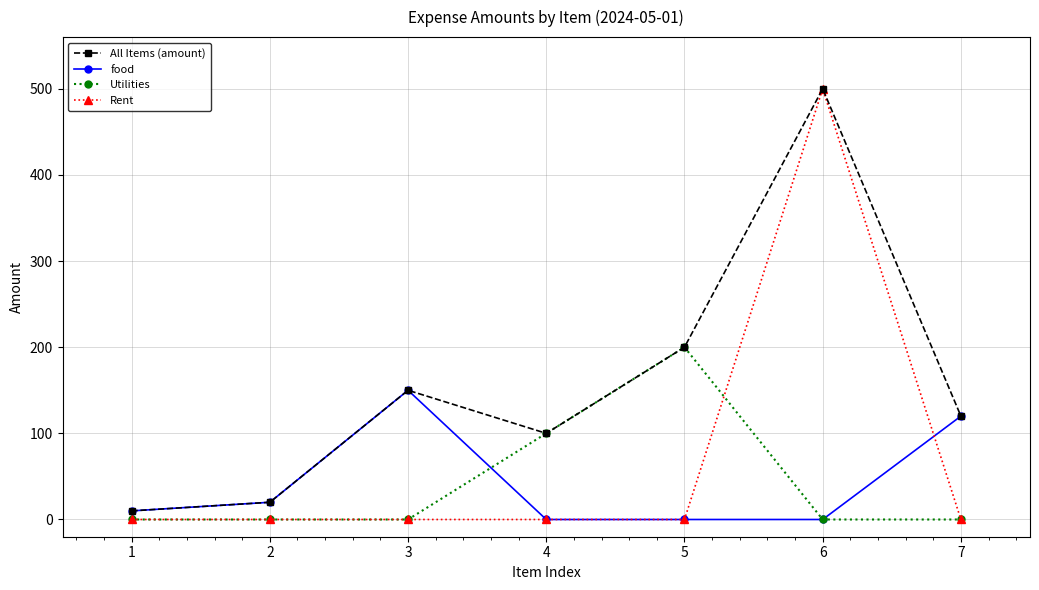

What are all the series names shown in the legend?

All Items (amount), food, Utilities, Rent